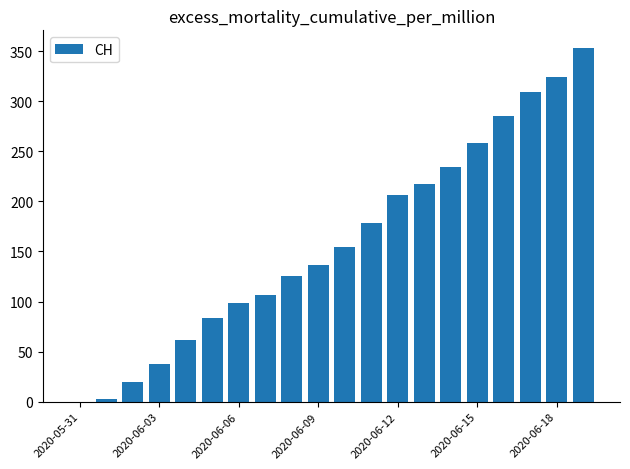

What is the maximum value shown in the chart?

353